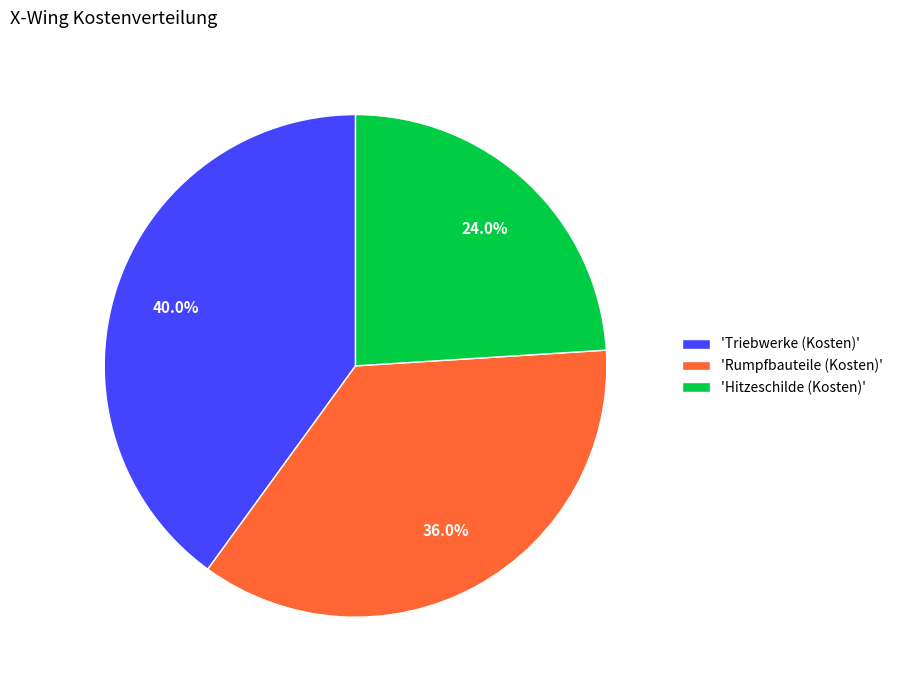

Which has a higher value, 'Triebwerke (Kosten)' or 'Hitzeschilde (Kosten)'?

'Triebwerke (Kosten)'